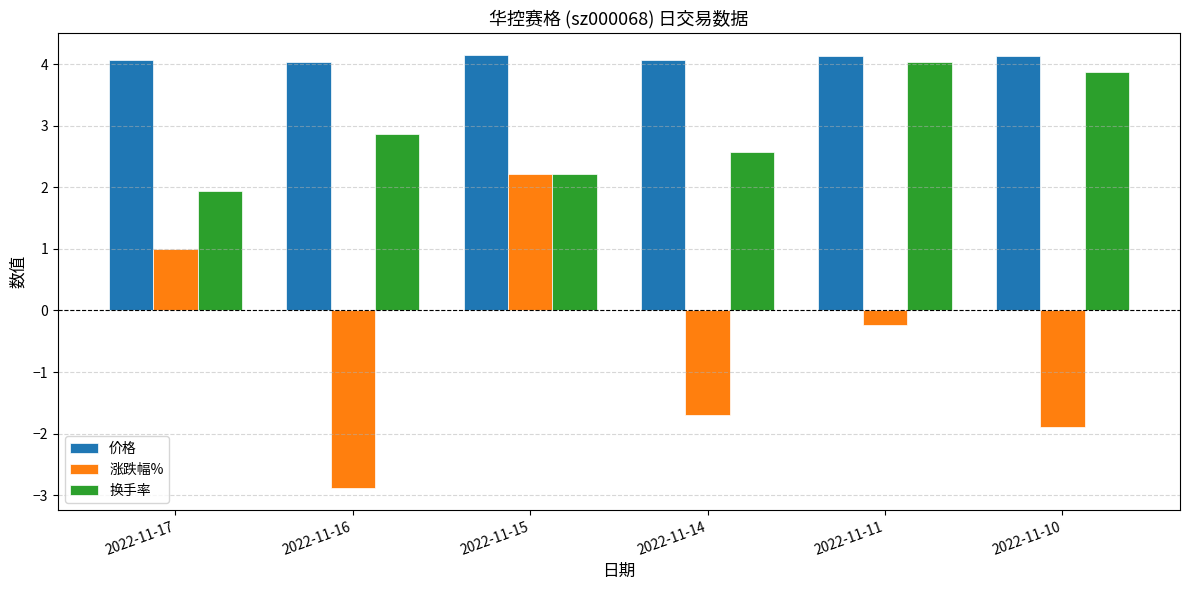

Where does the 涨跌幅% series first go above 0?

2022-11-17